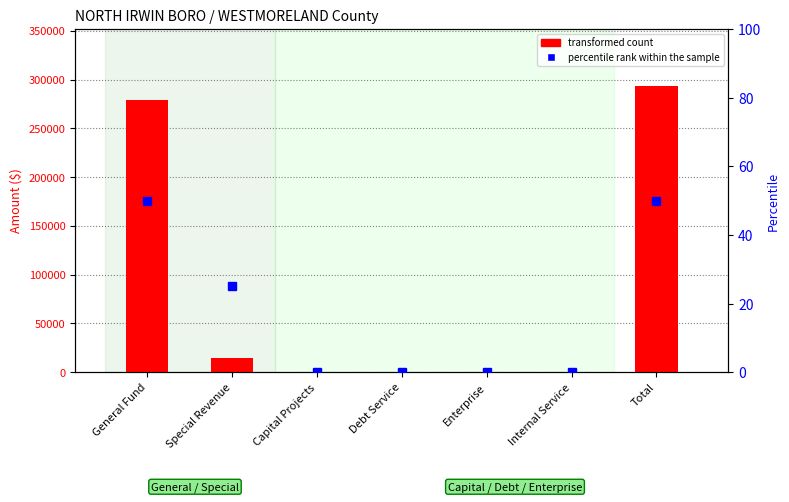

At Special Revenue, list the series in order from smallest to largest.

percentile rank within the sample, transformed count